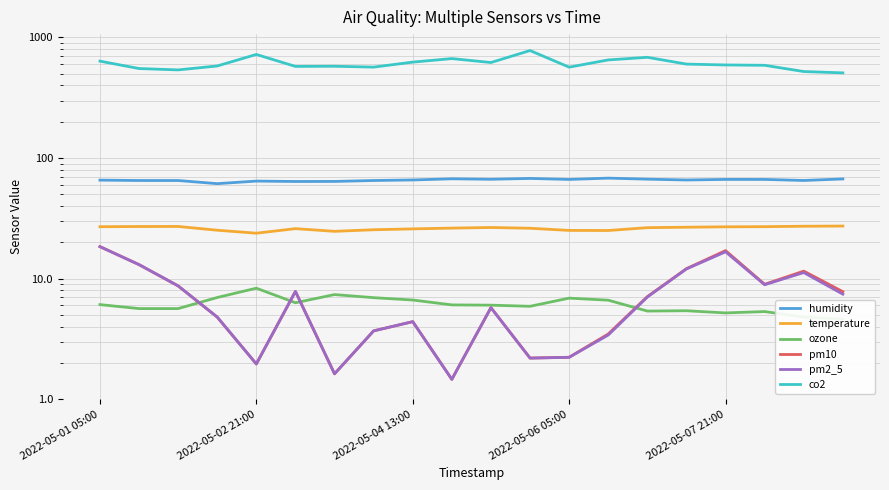

Which series has the largest total across all categories?

co2